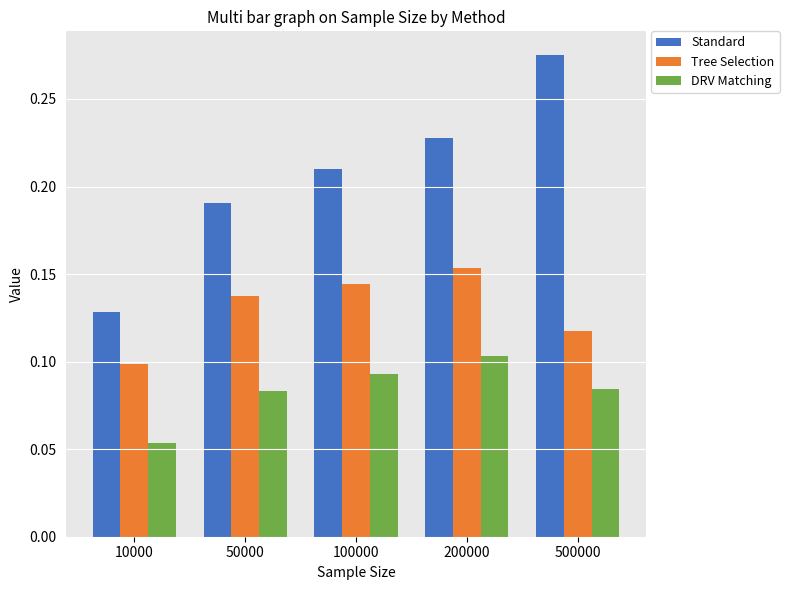

Which series has the largest range (max minus min)?

Standard